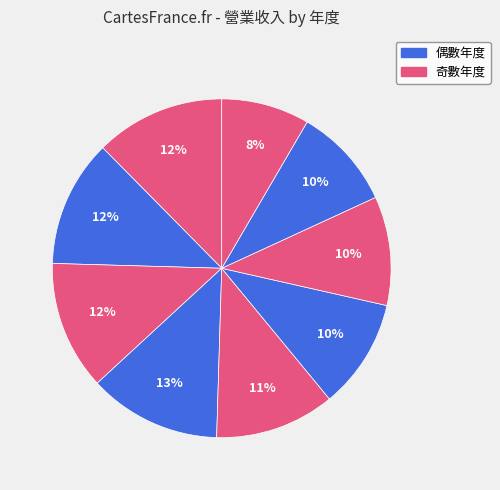

How many segments does this pie chart have?

9